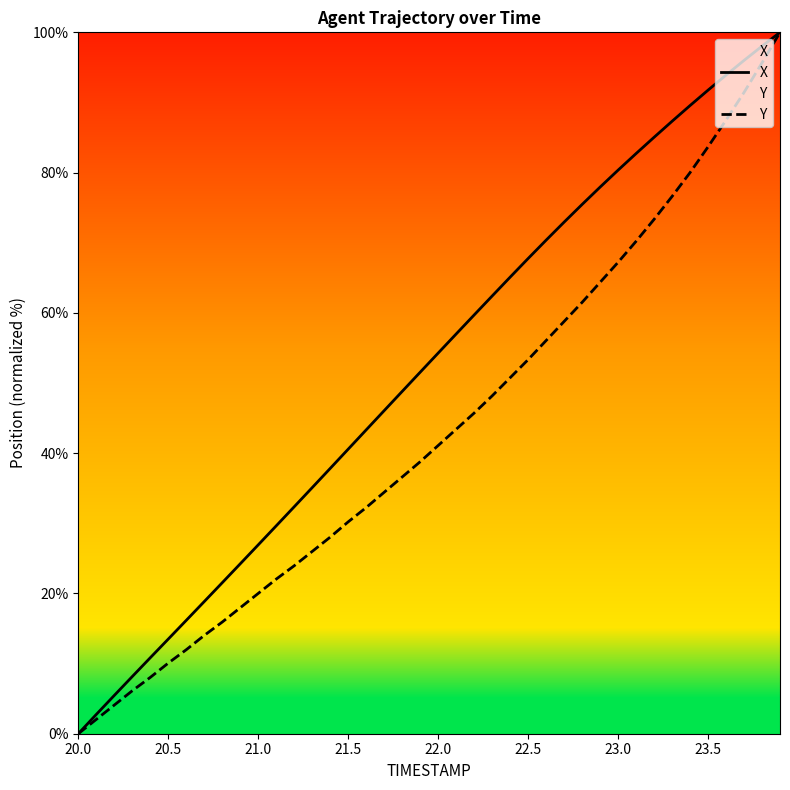

Reading left to right, what are all the values shown in this chart?

X: 0.0	2.7	5.5	8.2	10.8	13.5	16.2	18.8	21.5	24.2	26.9	29.6	32.4	35.1	37.8	40.6	43.3	46.1	48.8	51.5	54.3	57.0	59.7	62.4	65.1	67.8	70.4	72.9	75.5	77.9	80.3	82.7	85.0	87.3	89.6	91.8	93.9	96.0	98.0	100.0
Y: 0.0	2.0	4.1	6.1	8.0	10.1	12.0	14.0	15.9	18.0	20.0	22.0	23.9	26.0	28.0	30.2	32.2	34.4	36.6	38.8	41.1	43.4	45.7	48.2	50.7	53.3	56.1	58.8	61.5	64.4	67.2	70.2	73.3	76.6	80.0	83.7	87.5	91.4	95.6	100.0